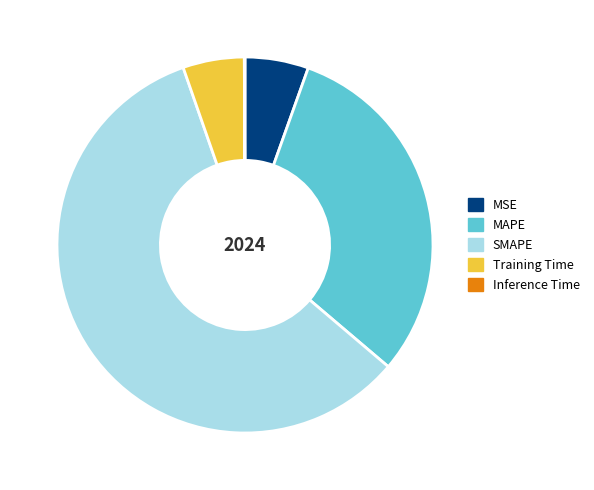

Do MAPE and Training Time together represent more than half of the pie?

No